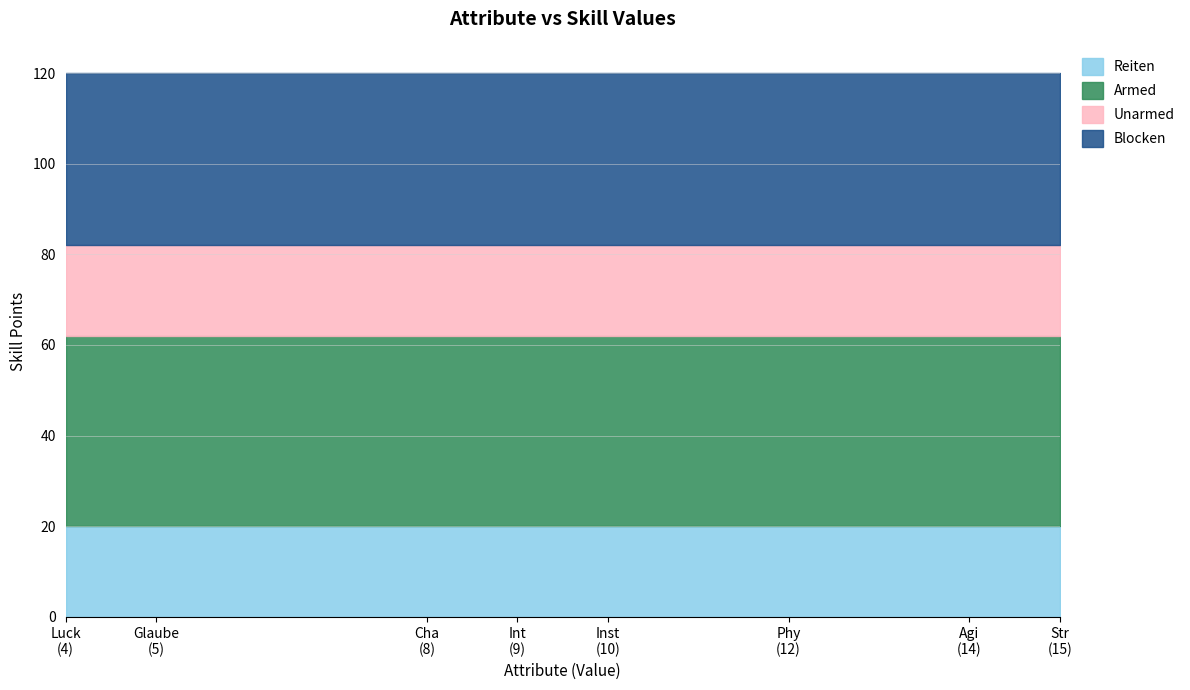

At which label does Reiten reach its peak?

Str